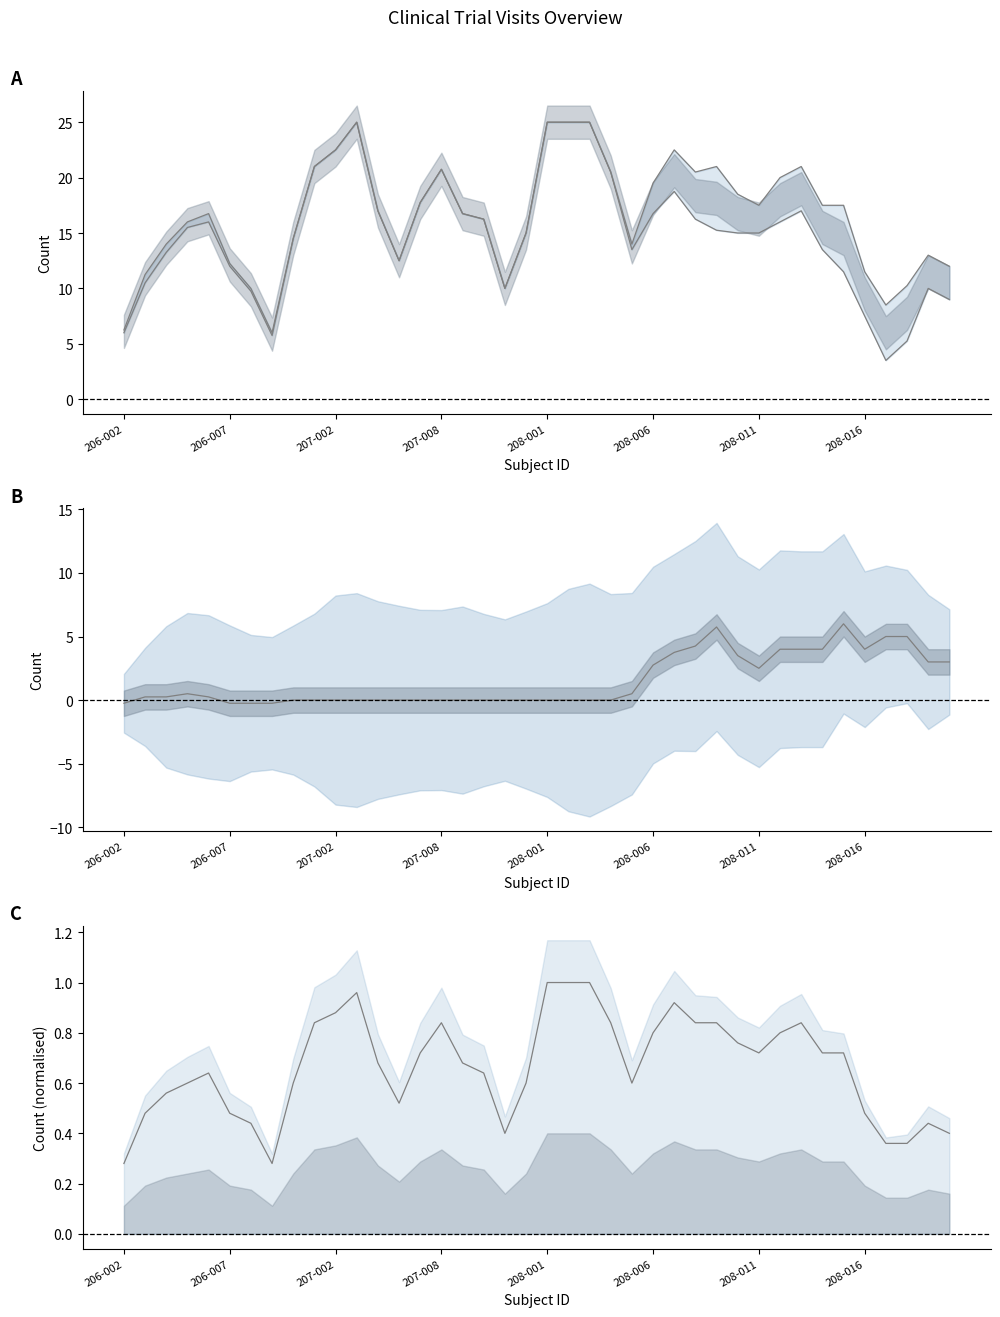

True or false: Drawn and not_Drawn - Archive intersect in this chart.

True